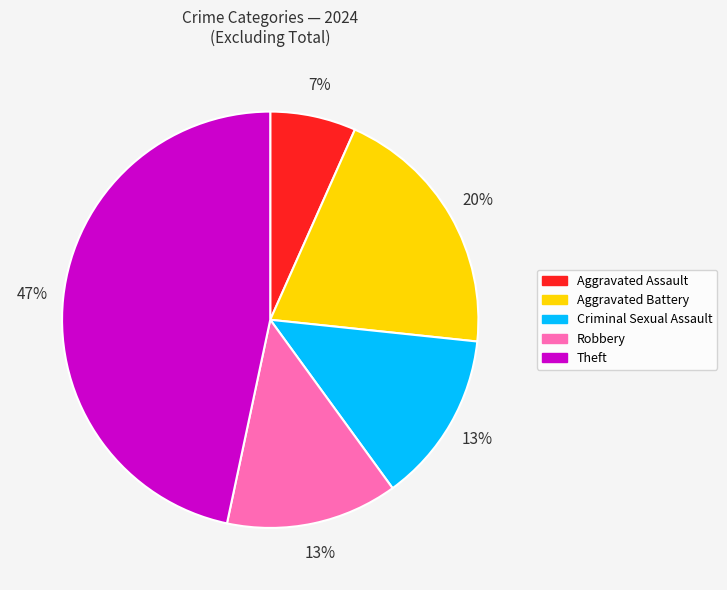

Combined, do Aggravated Battery and Robbery account for over 50%?

No